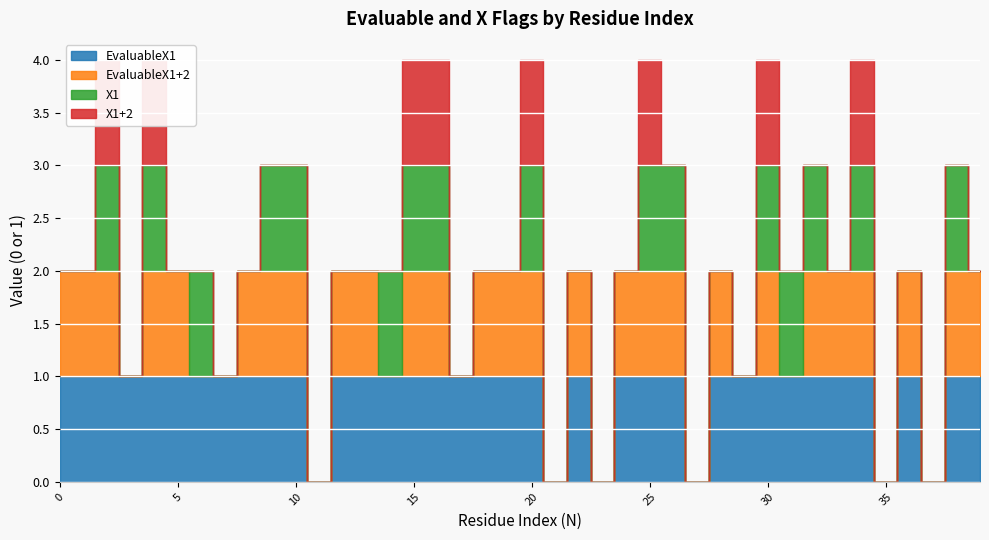

What is the sum of all X1+2 values?

8